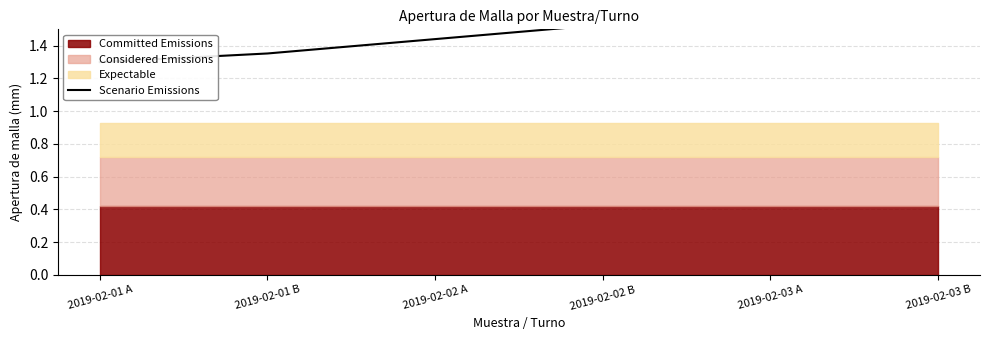

At which label is the value closest to 1?

2019-02-01 A